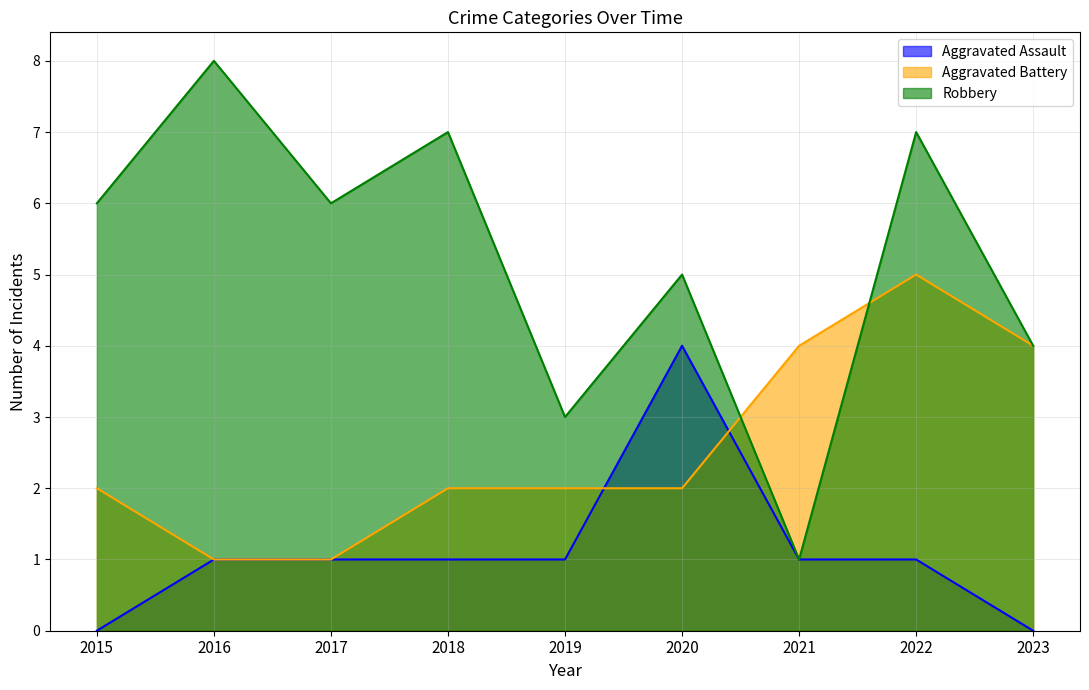

Is the value of Aggravated Battery at 2020 greater than the value of Aggravated Assault at 2015?

Yes